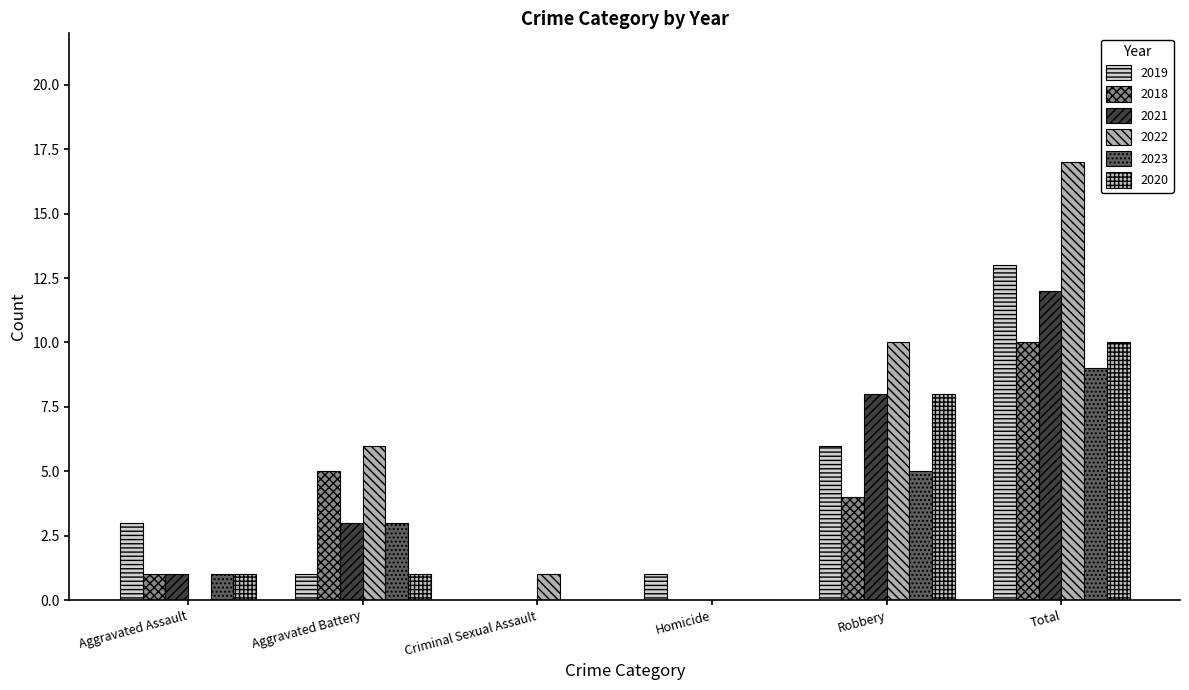

At which category is the sum across all series the highest?

Total